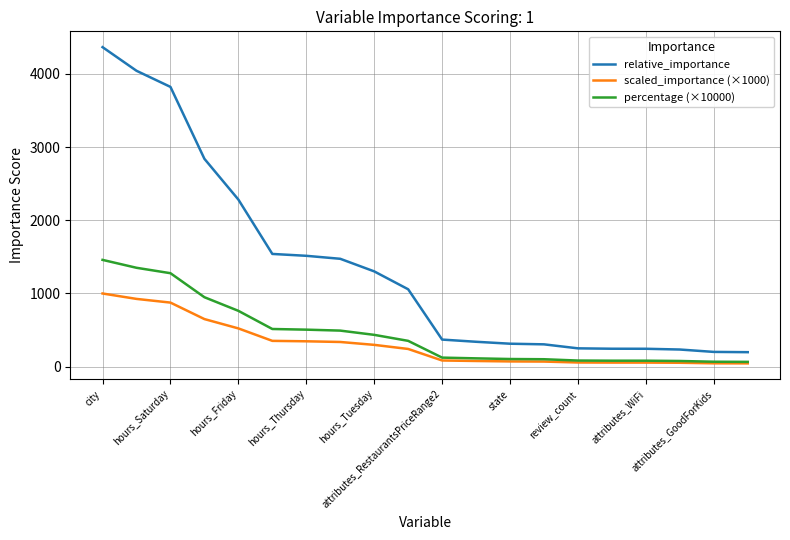

True or false: relative_importance and scaled_importance (×1000) intersect in this chart.

False